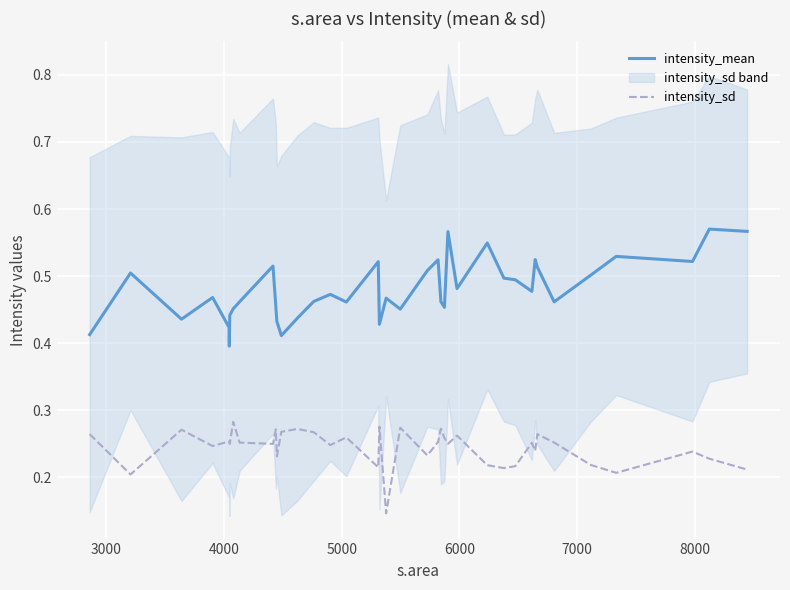

True or false: intensity_mean and intensity_sd intersect in this chart.

False